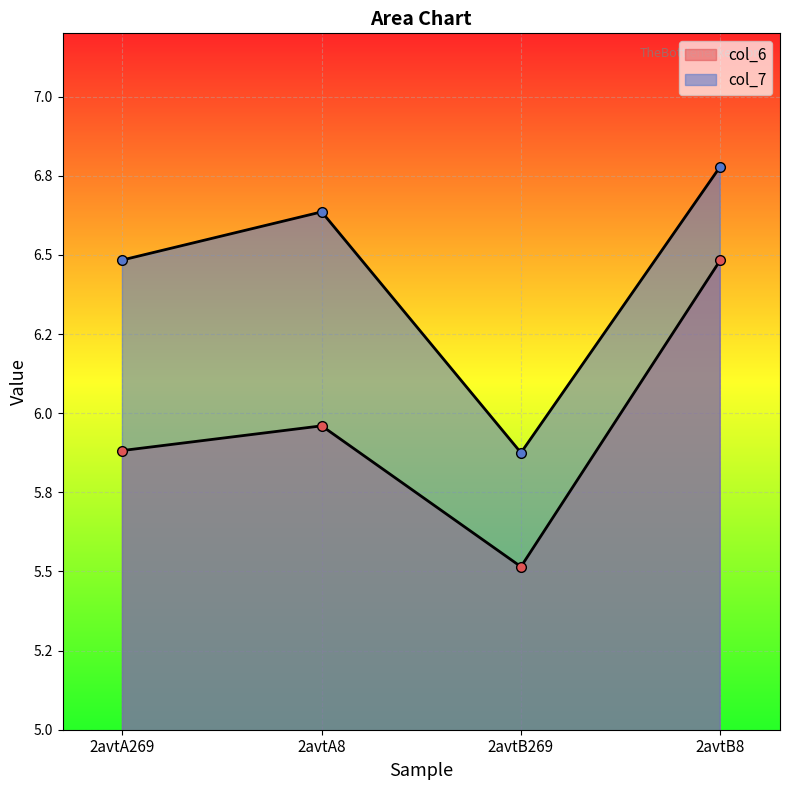

Rank the series at 2avtA8 from highest to lowest value.

col_7, col_6